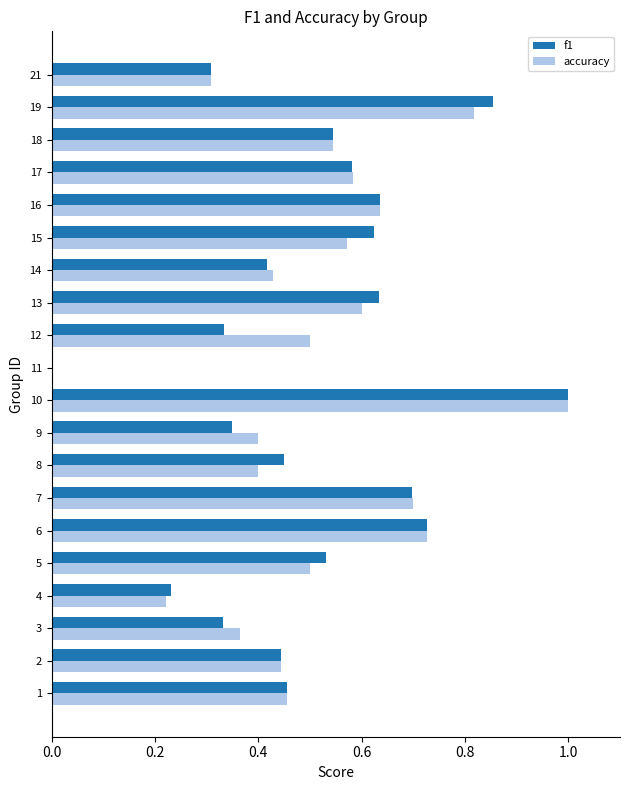

True or false: f1 has a value of 0.3 at 21.

True